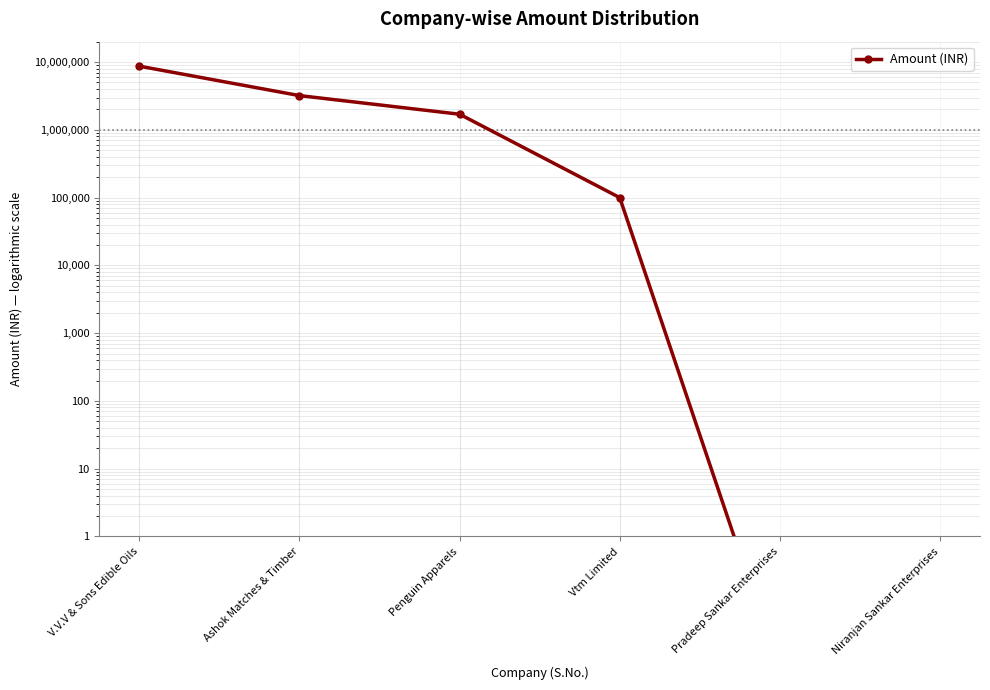

Count the number of categories in the chart.

6